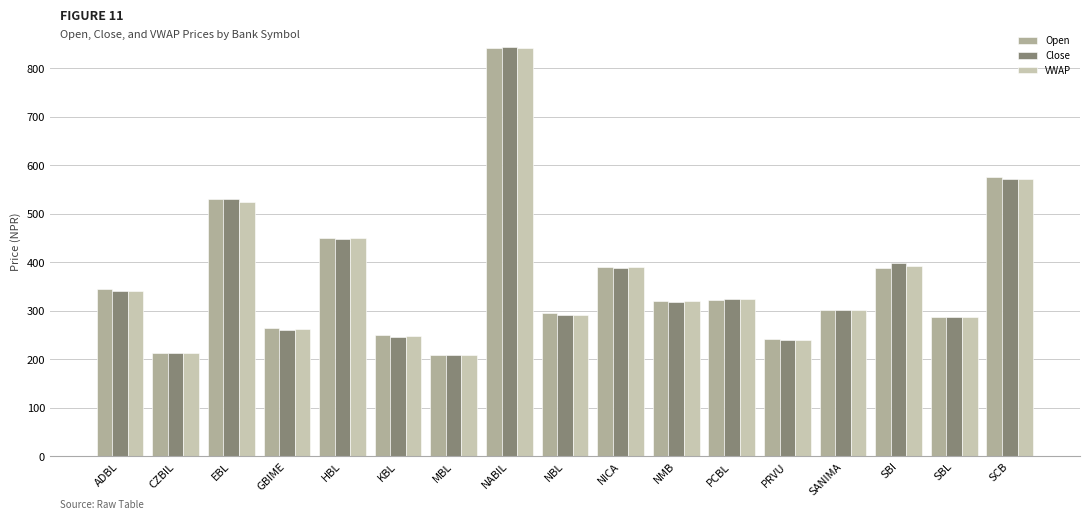

What is the average value of the Close series?

365.8